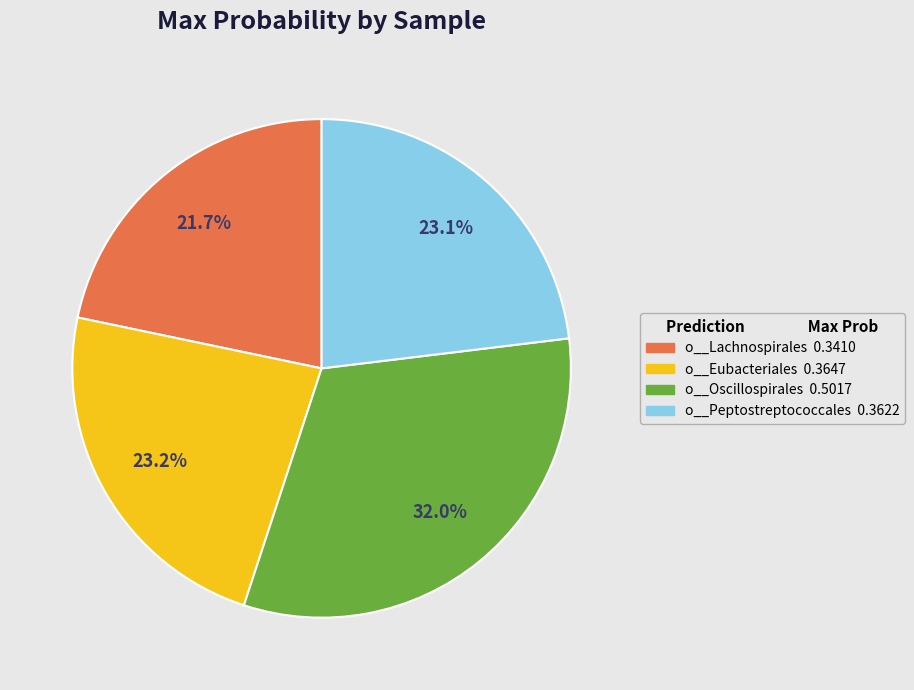

Is there any slice that represents more than half of the pie?

No